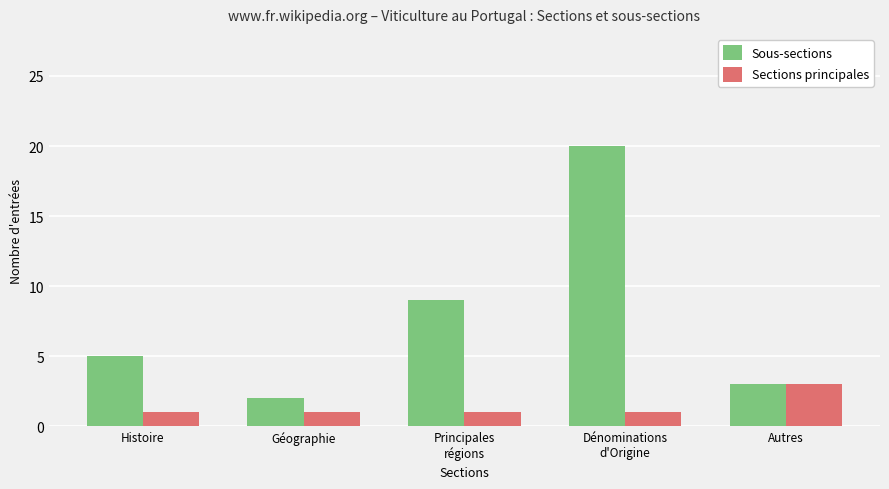

At which label does Sous-sections reach its minimum?

Géographie